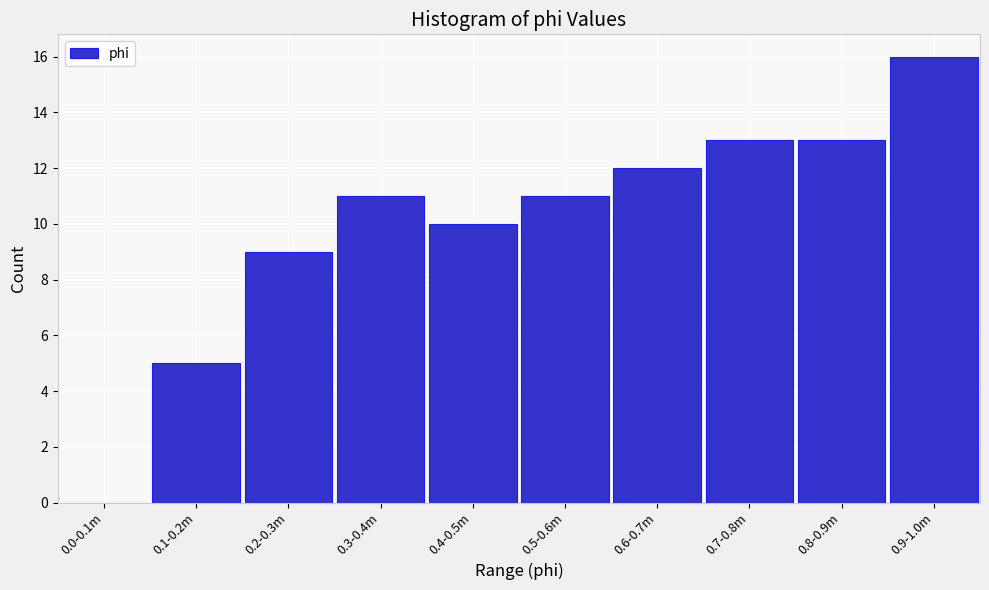

Reading left to right, what are all the values shown in this chart?

0.0-0.1m=0	0.1-0.2m=5	0.2-0.3m=9	0.3-0.4m=11	0.4-0.5m=10	0.5-0.6m=11	0.6-0.7m=12	0.7-0.8m=13	0.8-0.9m=13	0.9-1.0m=16